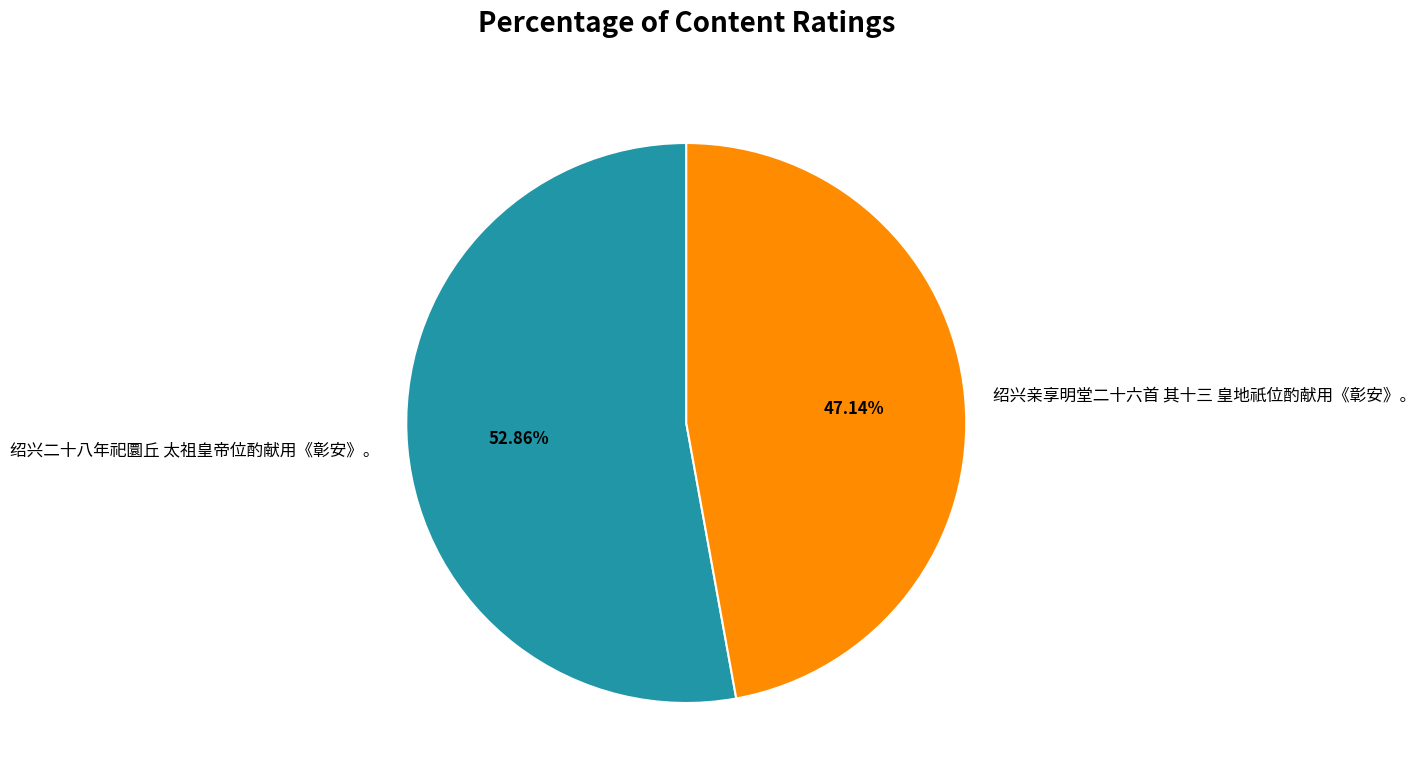

Does any single category account for the majority?

Yes